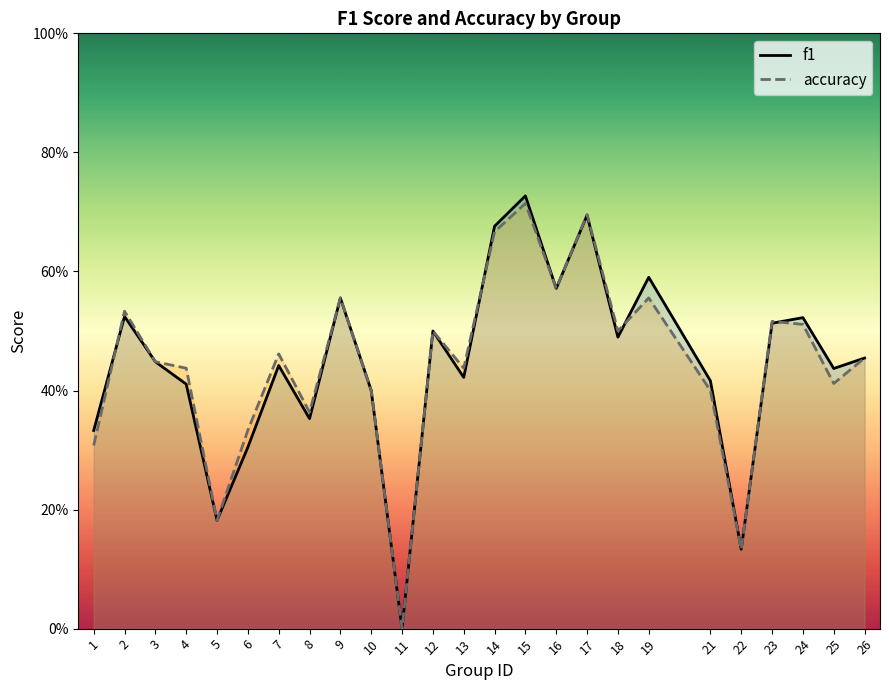

List the series in order of their overall mean, lowest first.

accuracy, f1